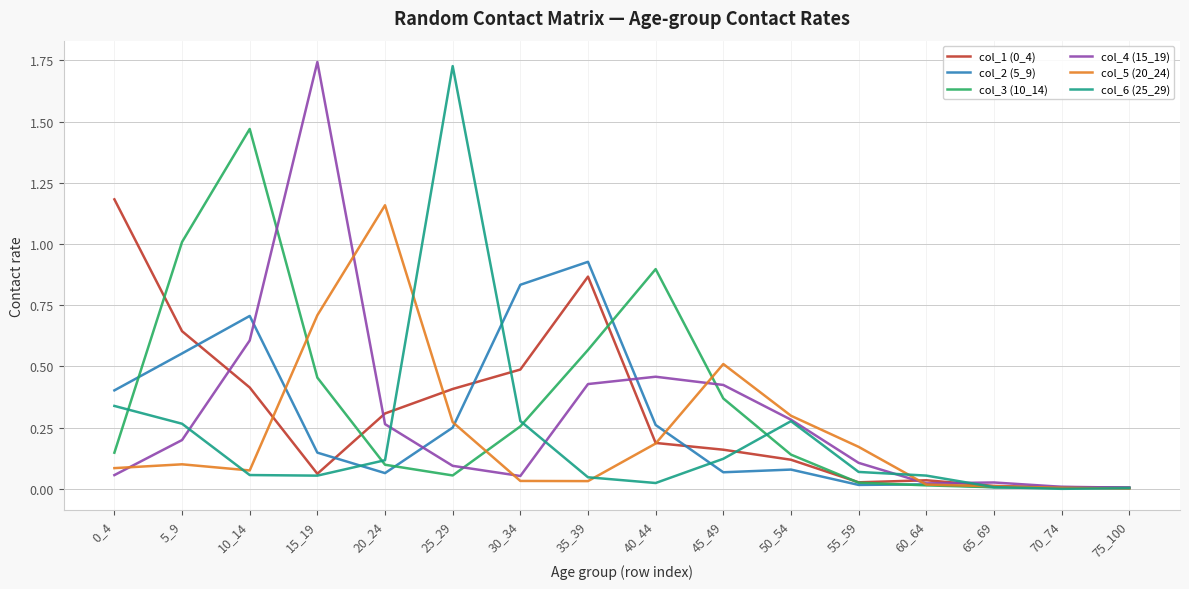

Is the value of col_2 (5_9) at 10_14 greater than the value of col_3 (10_14) at 65_69?

Yes